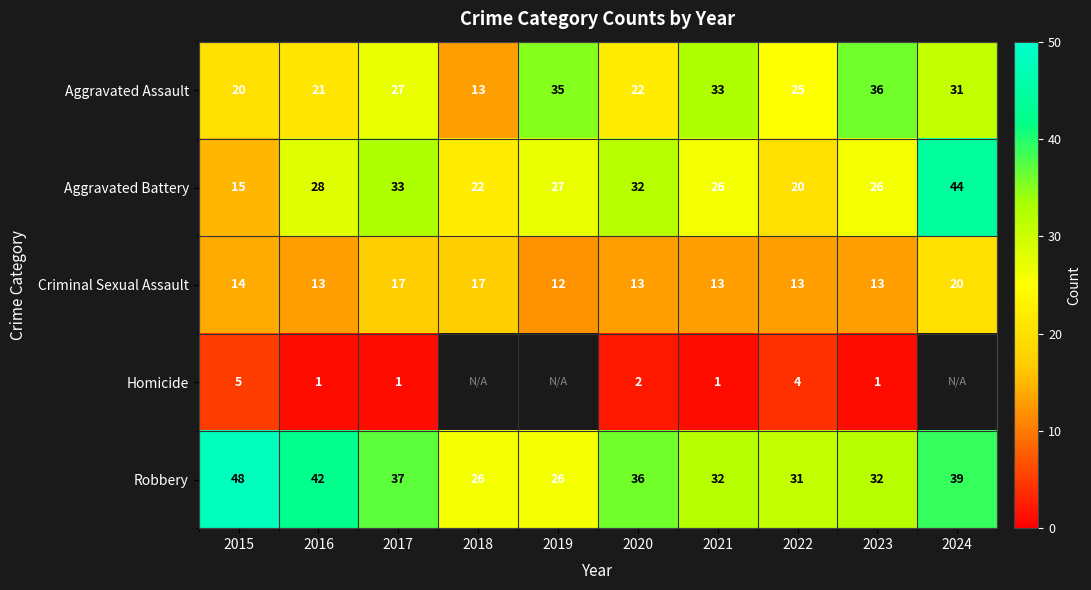

What is the difference between the highest and lowest values at 2023?

35